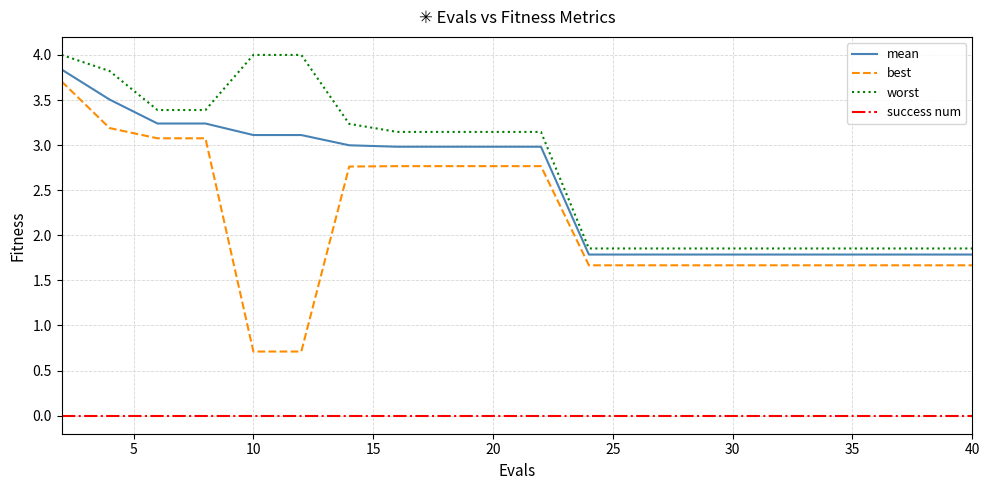

True or false: mean and success num intersect in this chart.

False